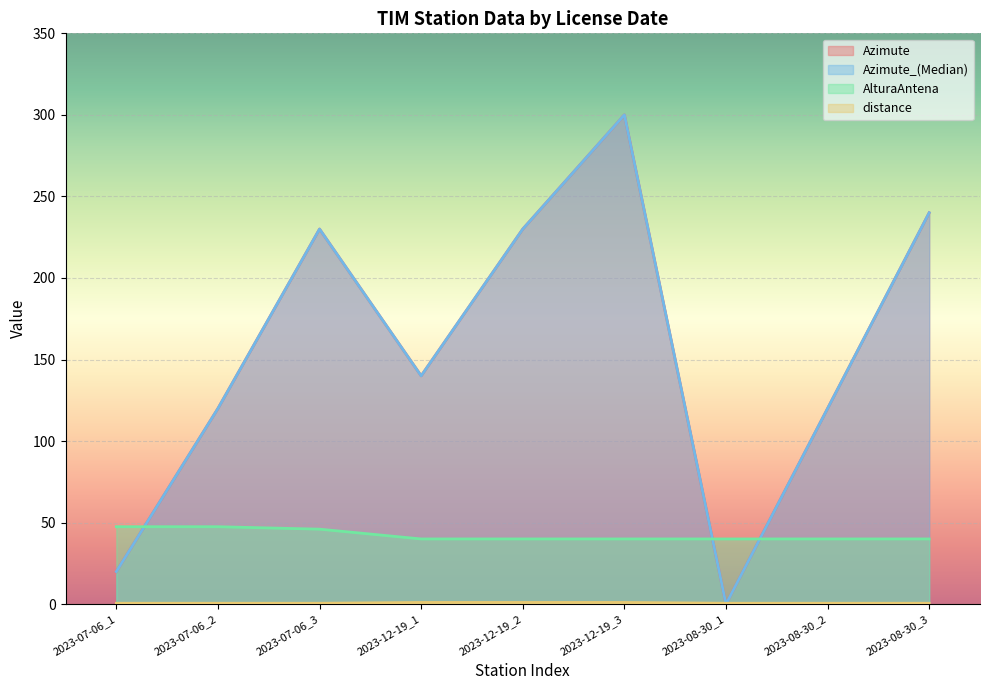

Count the number of categories in the chart.

9